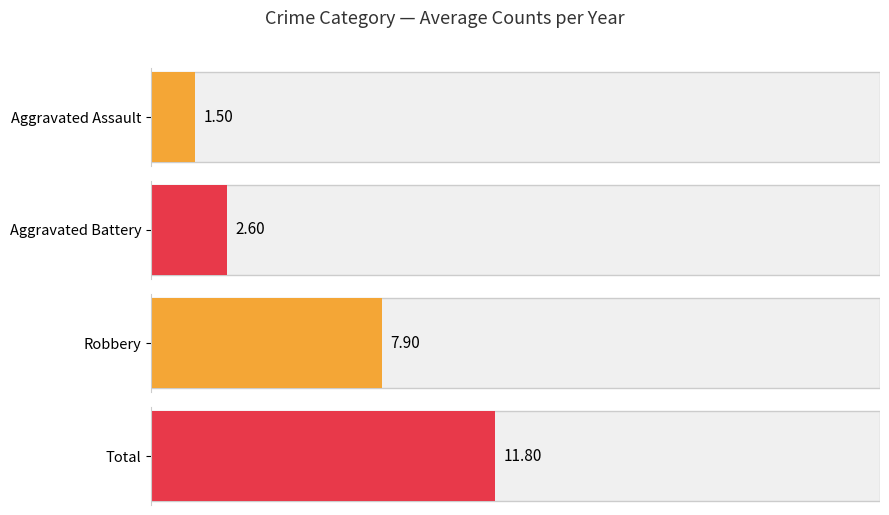

Which series has the largest total across all categories?

Total